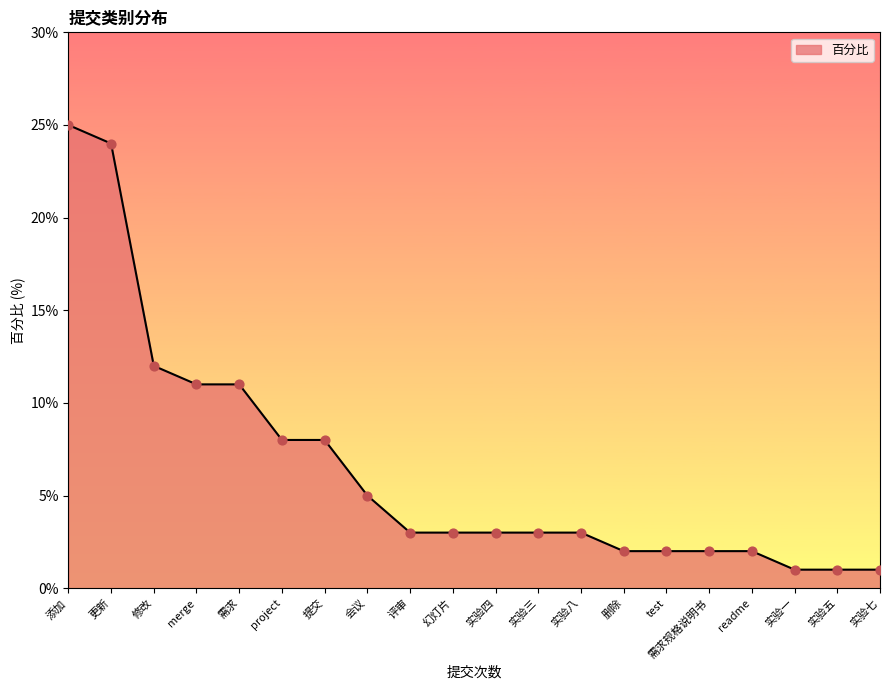

What is the change in value from 修改 to 实验五?

-11